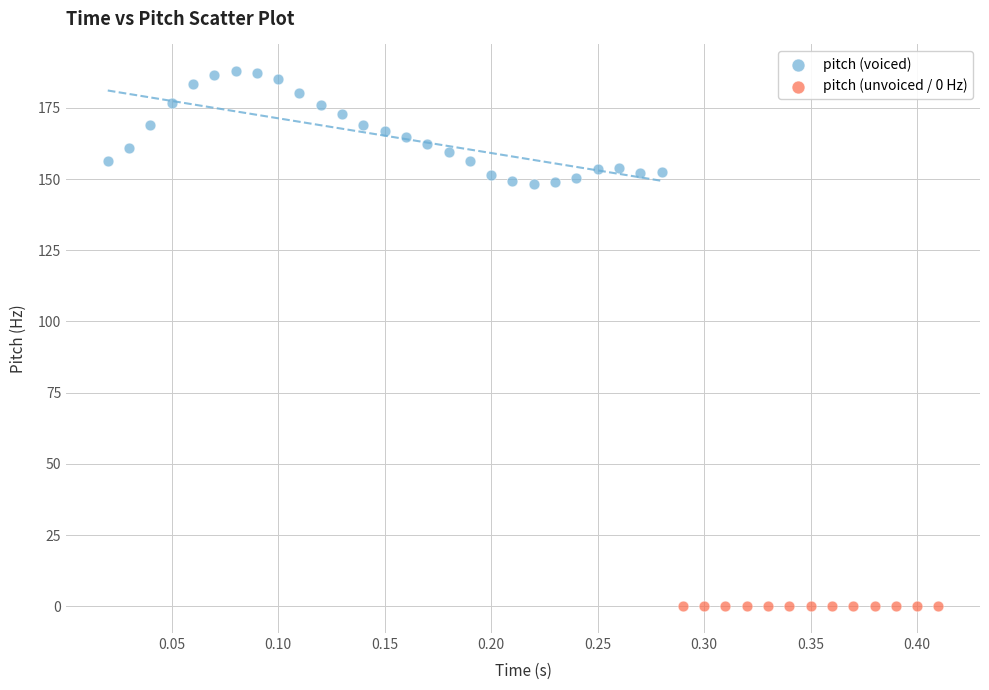

What are all the series names shown in the legend?

pitch (voiced), pitch (unvoiced / 0 Hz)